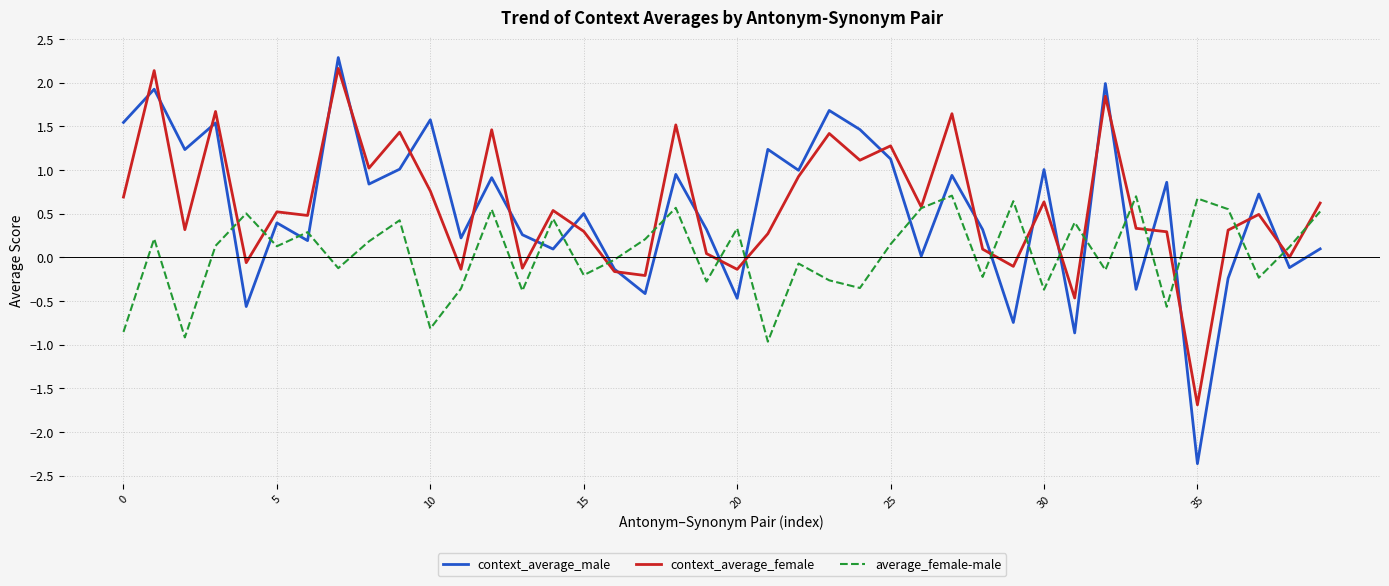

What is the highest value of the context_average_female series?

2.2